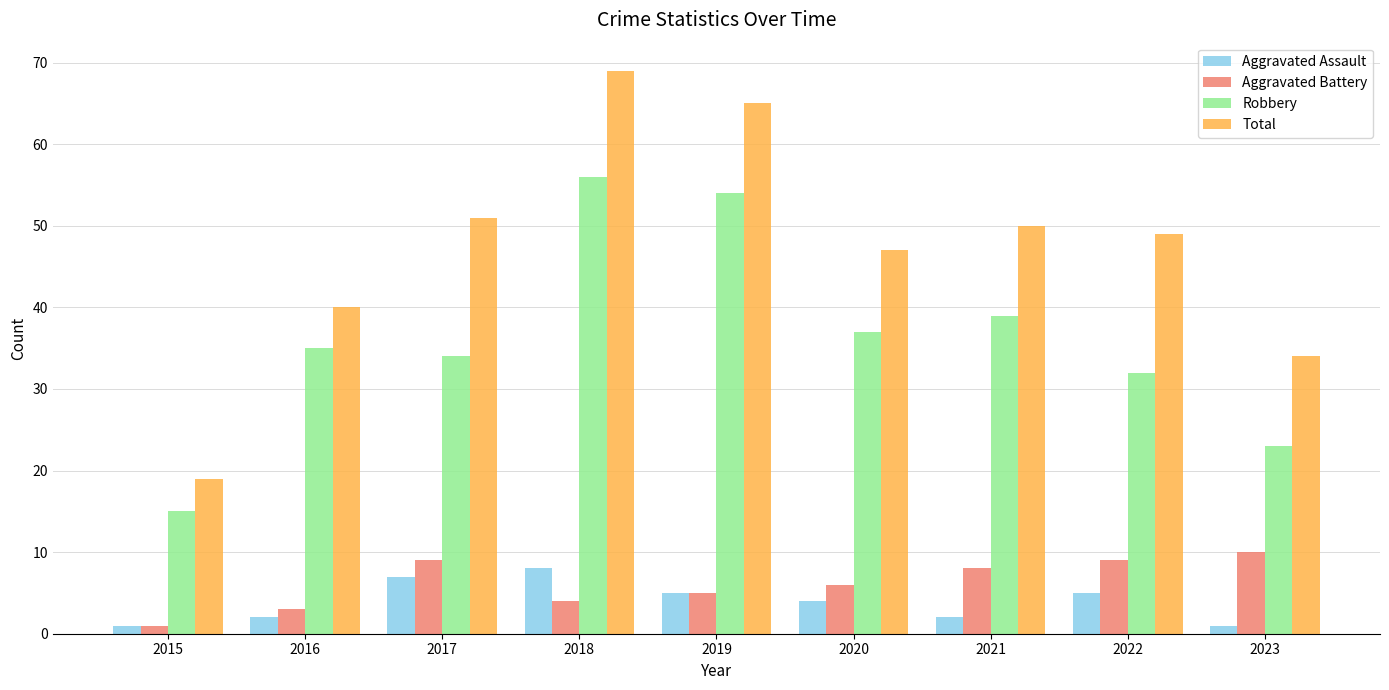

How many distinct data groups are displayed?

4